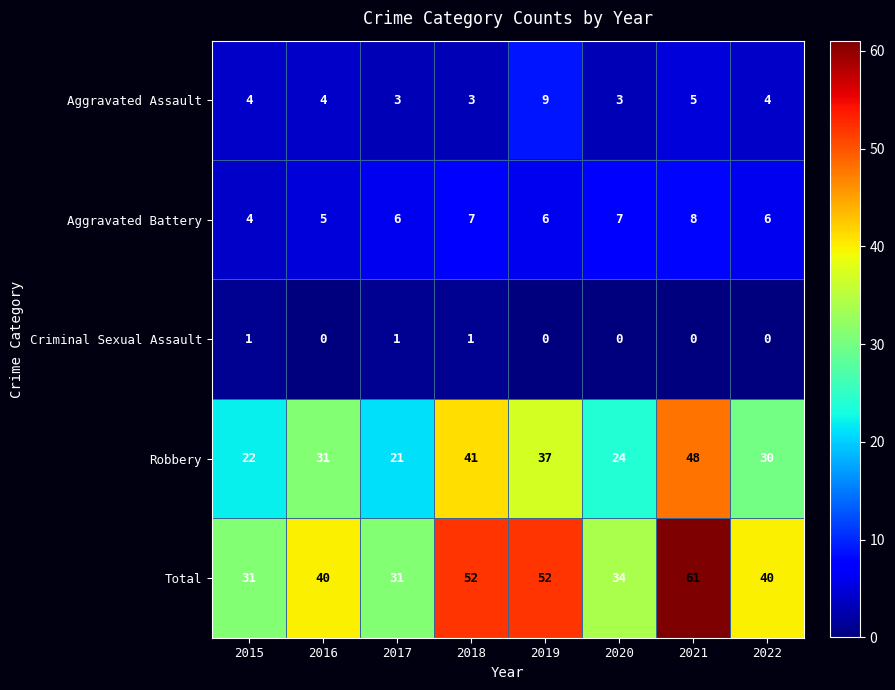

What is the sum of all Robbery values?

254